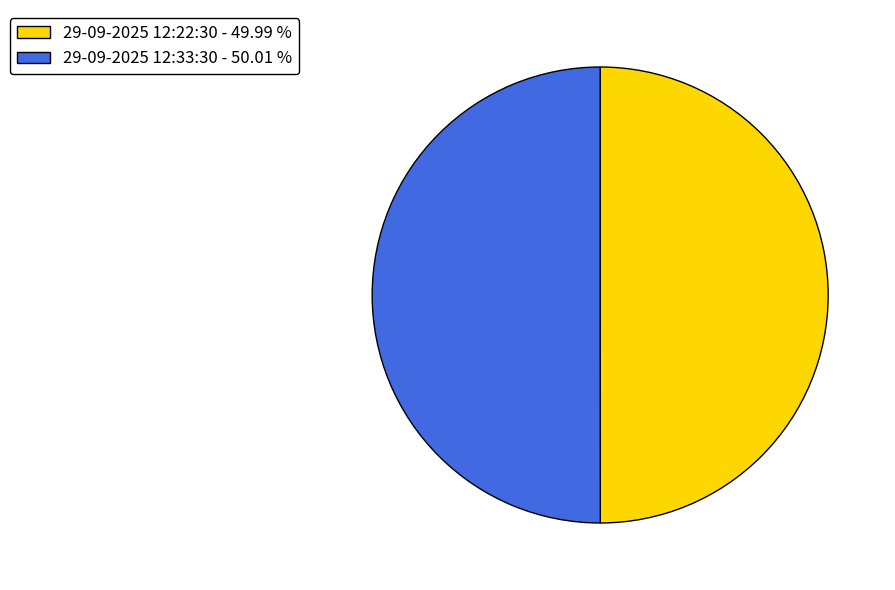

Approximately how many times larger is the value at 29-09-2025 12:33:30 - 50.01 % compared to 29-09-2025 12:22:30 - 49.99 %?

1.0